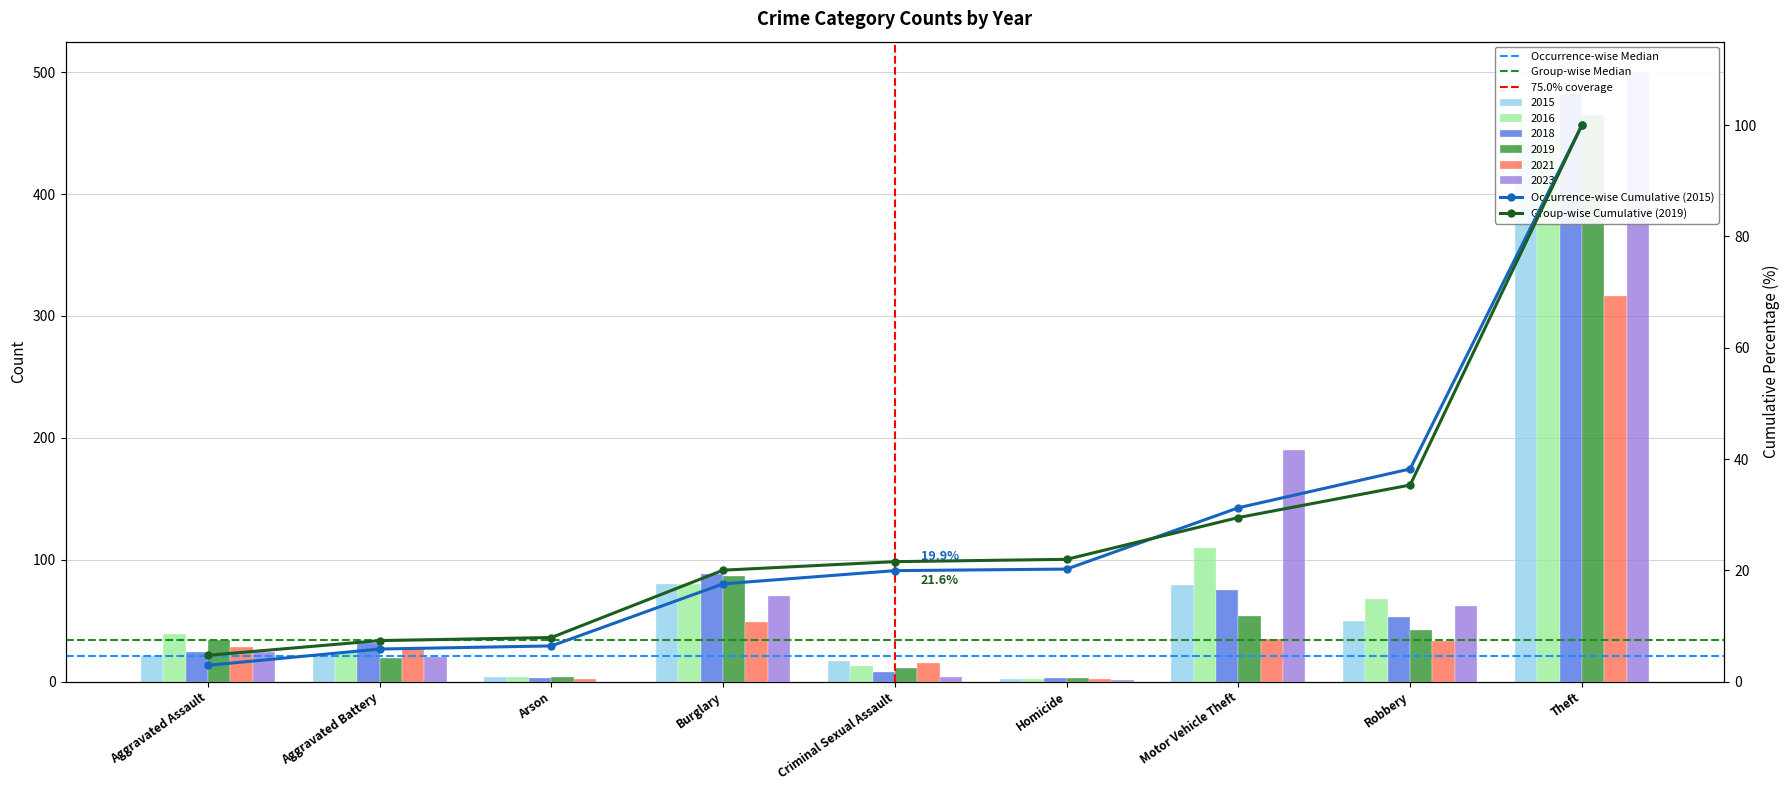

The 2018 series shows 45 at Aggravated Battery. True or false?

False